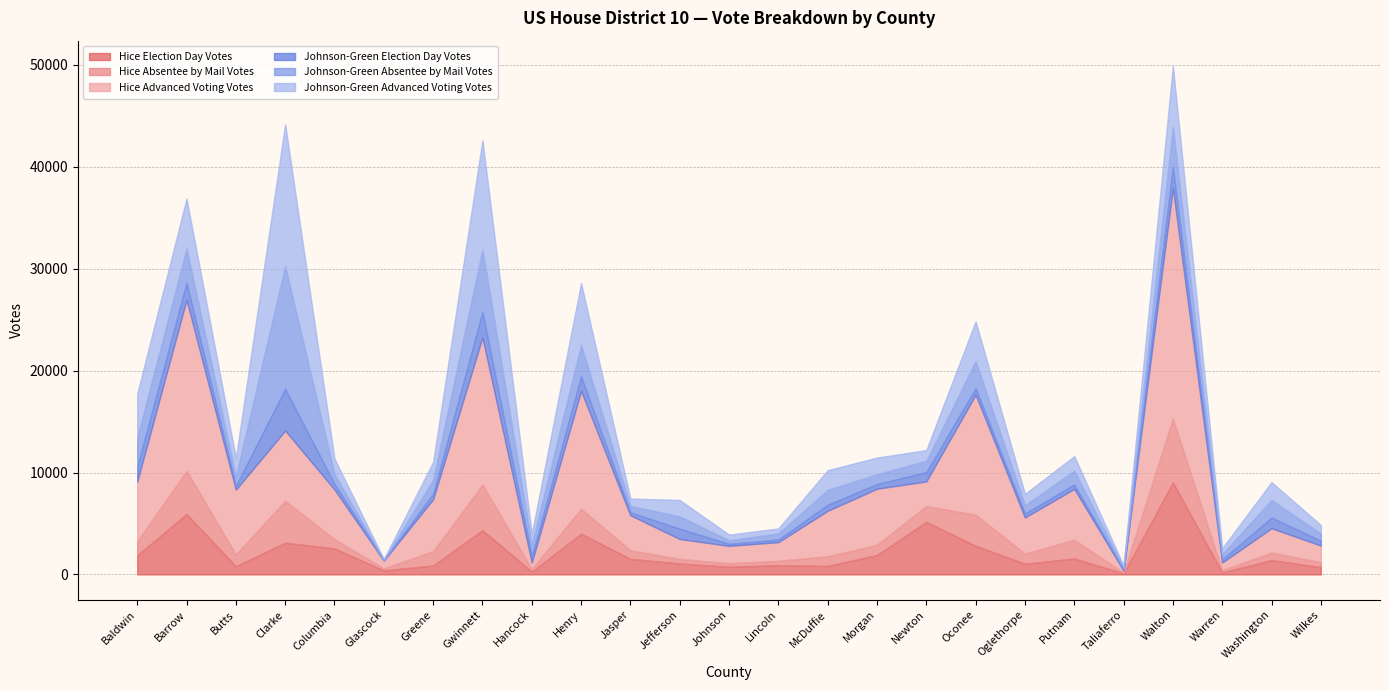

At which label is Hice Election Day Votes closest to 4566?

Gwinnett